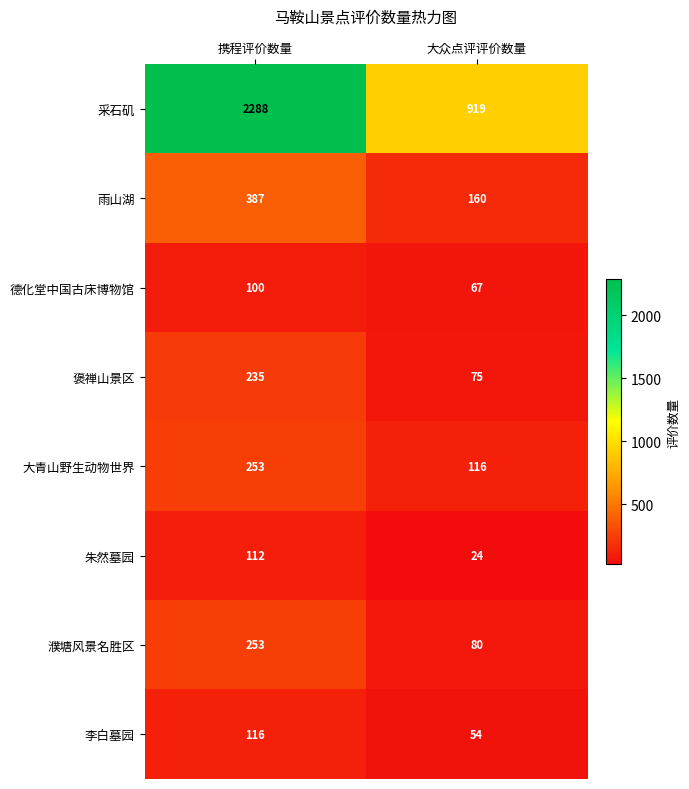

Rank the series at 大众点评评价数量 from highest to lowest value.

采石矶, 雨山湖, 大青山野生动物世界, 濮塘风景名胜区, 褒禅山景区, 德化堂中国古床博物馆, 李白墓园, 朱然墓园